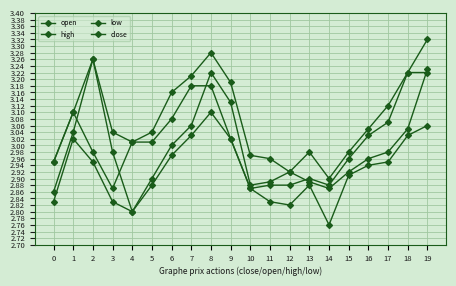

Reading left to right, transcribe all the data shown in this chart.

open: 0=2.9	1=3.0	2=3.3	3=3.0	4=2.8	5=2.9	6=3.0	7=3.1	8=3.2	9=3.1	10=2.9	11=2.9	12=2.9	13=2.9	14=2.9	15=2.9	16=3.0	17=3.0	18=3.0	19=3.2
high: 0=3.0	1=3.1	2=3.3	3=3.0	4=3.0	5=3.0	6=3.2	7=3.2	8=3.3	9=3.2	10=3.0	11=3.0	12=2.9	13=3.0	14=2.9	15=3.0	16=3.0	17=3.1	18=3.2	19=3.3
low: 0=2.8	1=3.0	2=3.0	3=2.8	4=2.8	5=2.9	6=3.0	7=3.0	8=3.1	9=3.0	10=2.9	11=2.8	12=2.8	13=2.9	14=2.8	15=2.9	16=2.9	17=3.0	18=3.0	19=3.1
close: 0=3.0	1=3.1	2=3.0	3=2.9	4=3.0	5=3.0	6=3.1	7=3.2	8=3.2	9=3.0	10=2.9	11=2.9	12=2.9	13=2.9	14=2.9	15=3.0	16=3.0	17=3.1	18=3.2	19=3.2